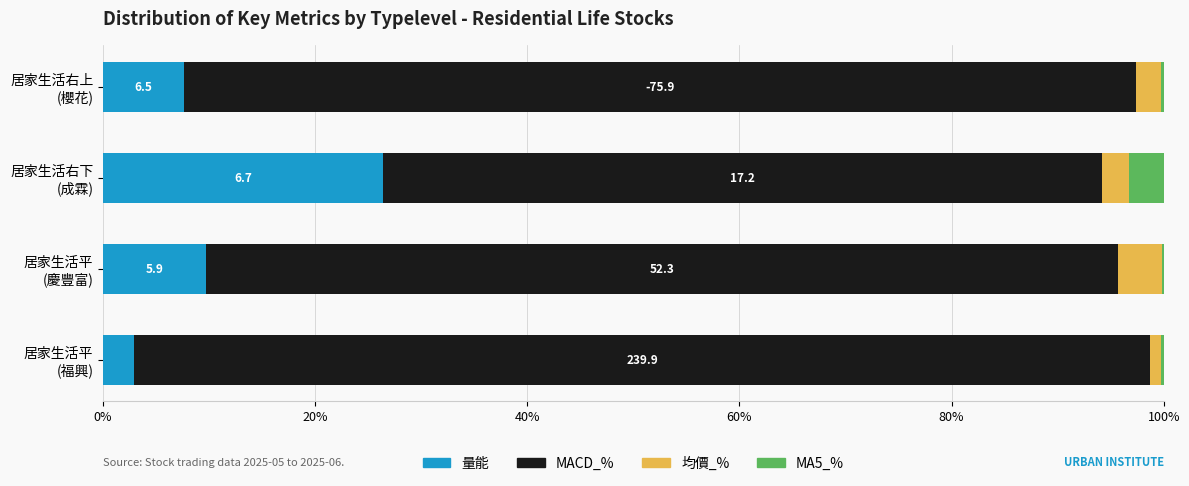

What are all the series names shown in the legend?

量能, MACD_%, 均價_%, MA5_%